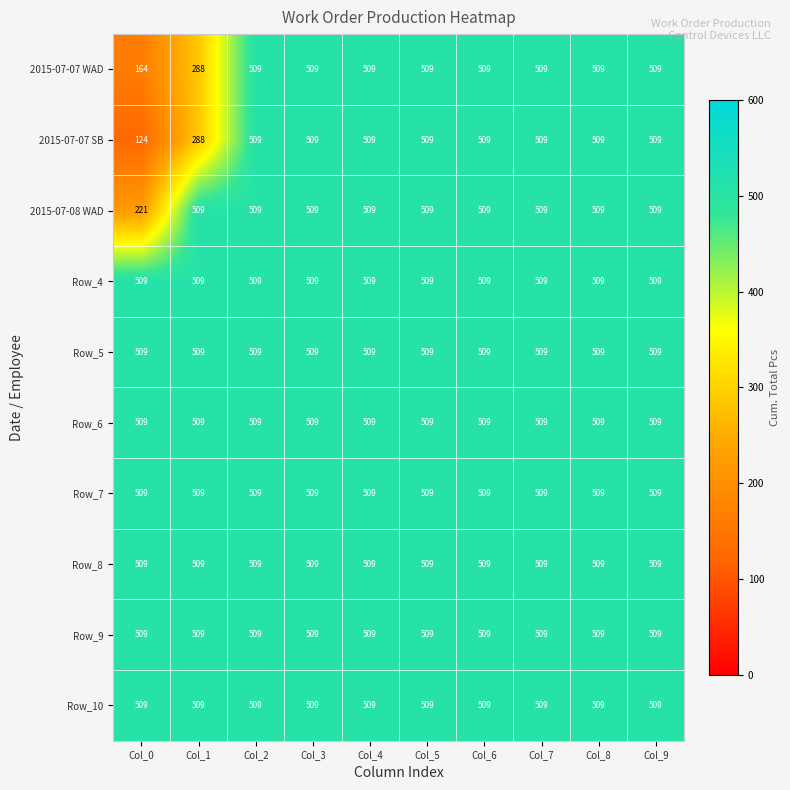

What is the sum of the Row_5 values at Col_3 and Col_5?

1018